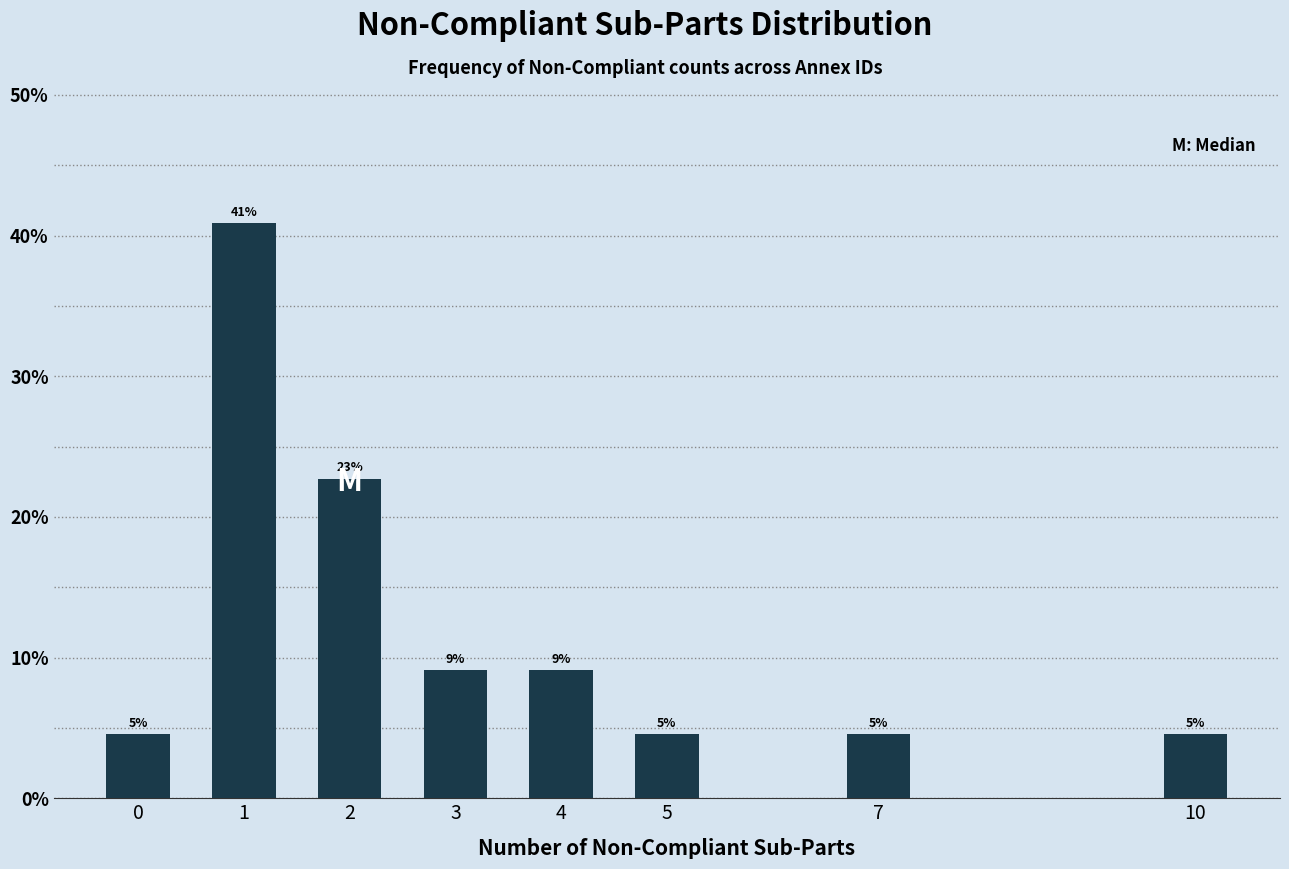

How many bars are there in total?

8